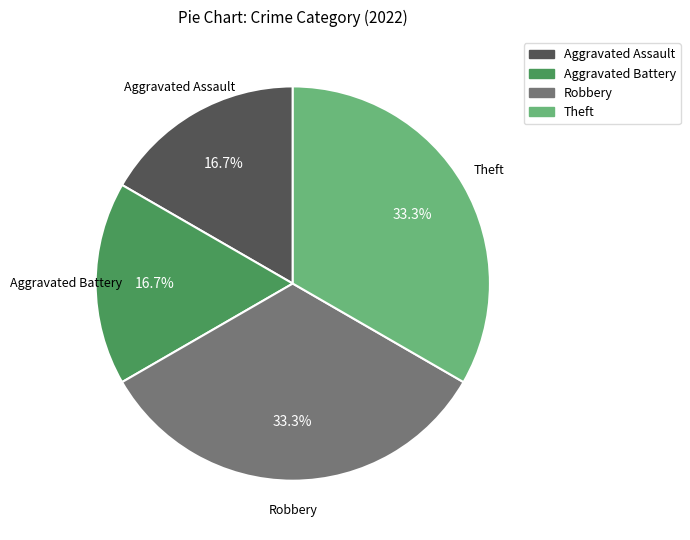

What is the total percentage of Aggravated Battery and Robbery?

50.0%